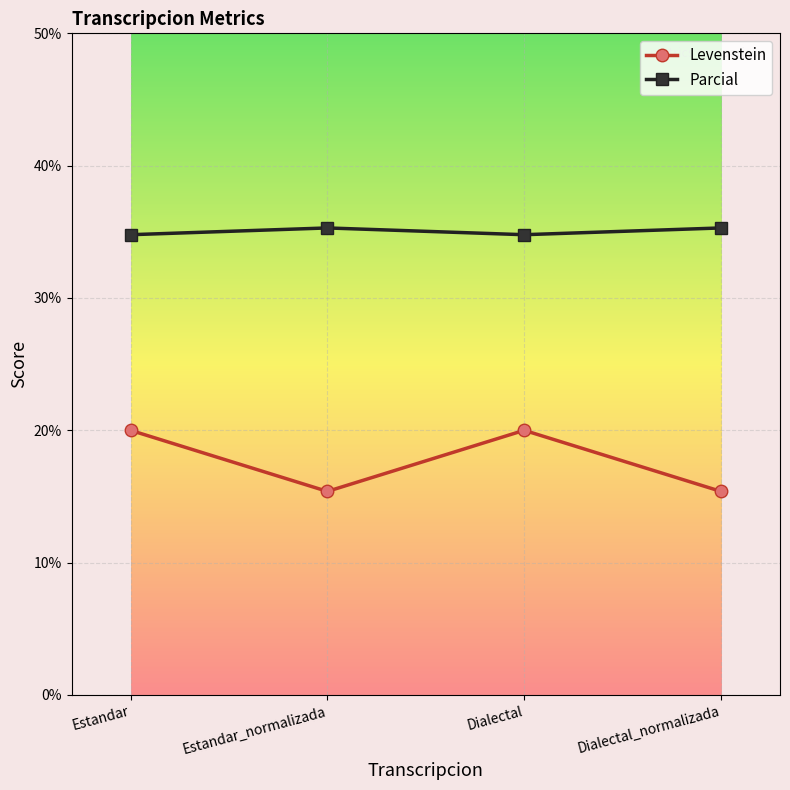

What is the total value across all series at Dialectal?

54.8